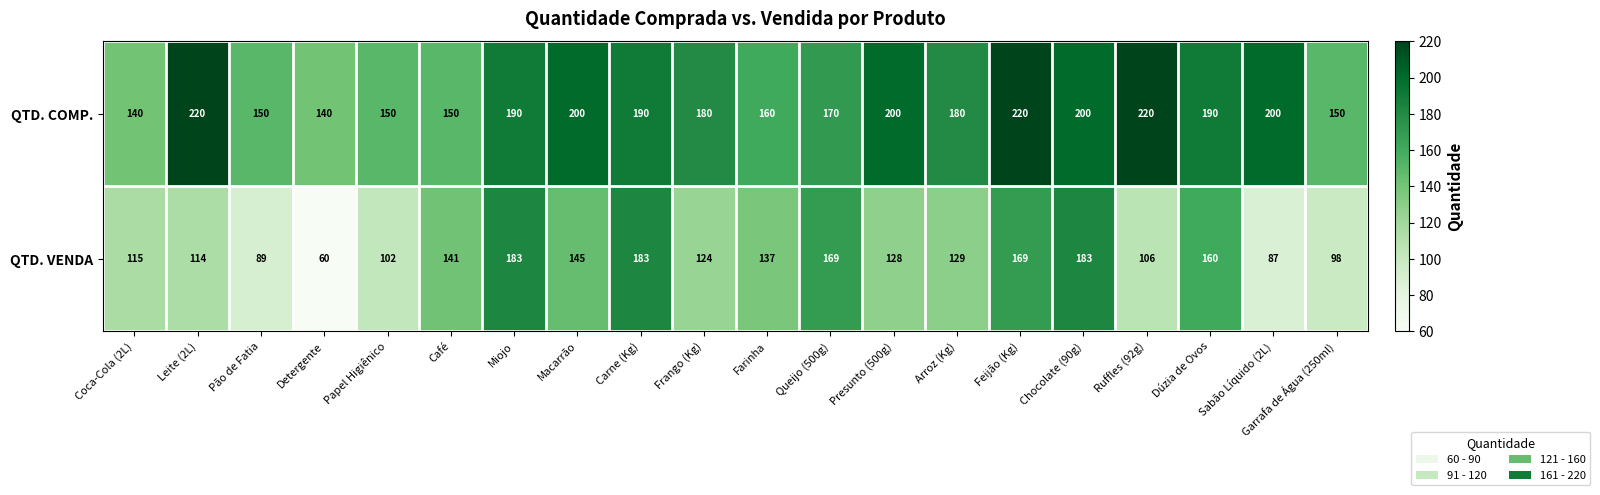

What is the maximum value shown in the chart?

220